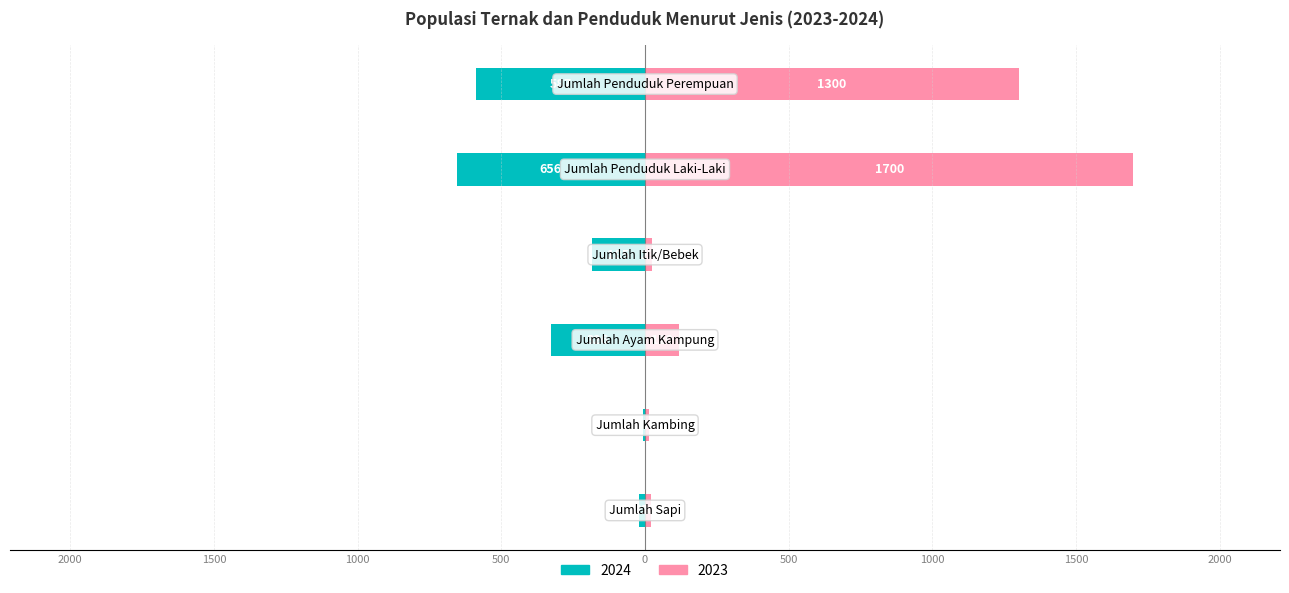

At which category is the sum across all series the highest?

Jumlah Penduduk Laki-Laki